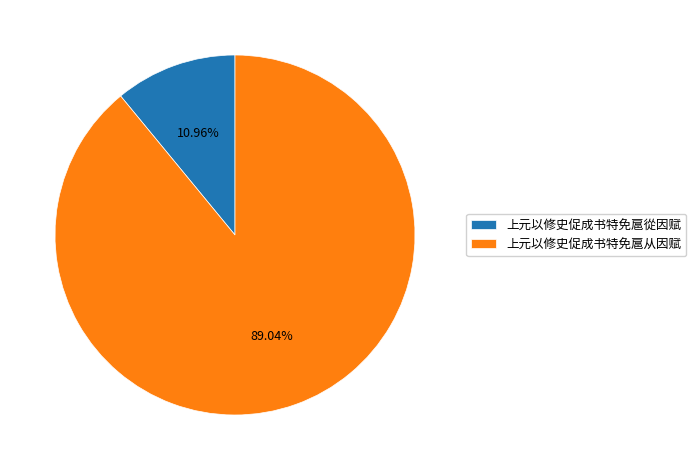

Combined, what portion of the pie is 上元以修史促成书特免扈從因赋 and 上元以修史促成书特免扈从因赋?

100.0%